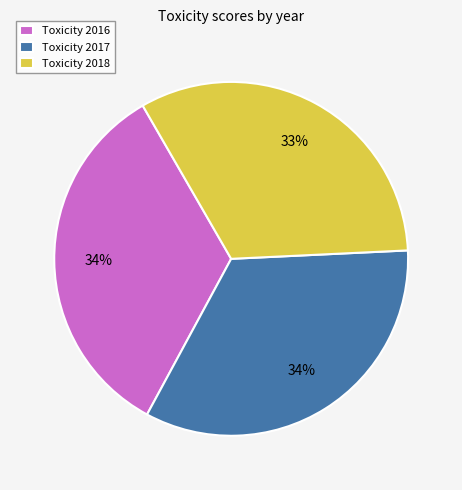

To the nearest percent, what is the difference between the largest and smallest slice percentages?

1%